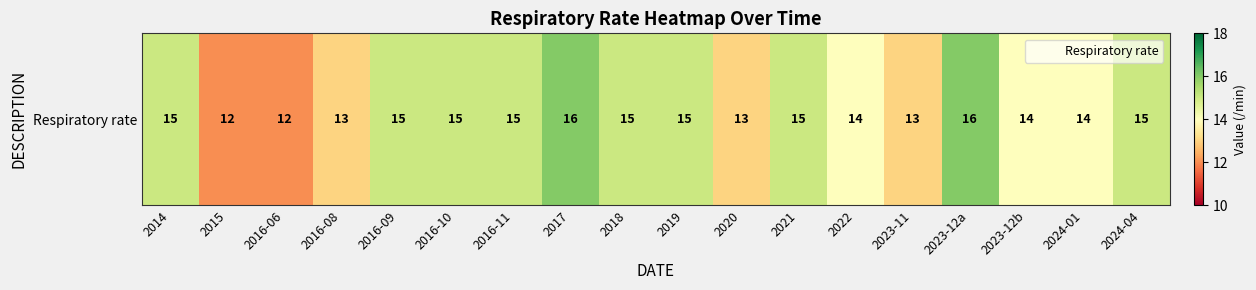

Rank the categories by value from highest to lowest.

2017, 2023-12a, 2014, 2016-09, 2016-10, 2016-11, 2018, 2019, 2021, 2024-04, 2022, 2023-12b, 2024-01, 2016-08, 2020, 2023-11, 2015, 2016-06